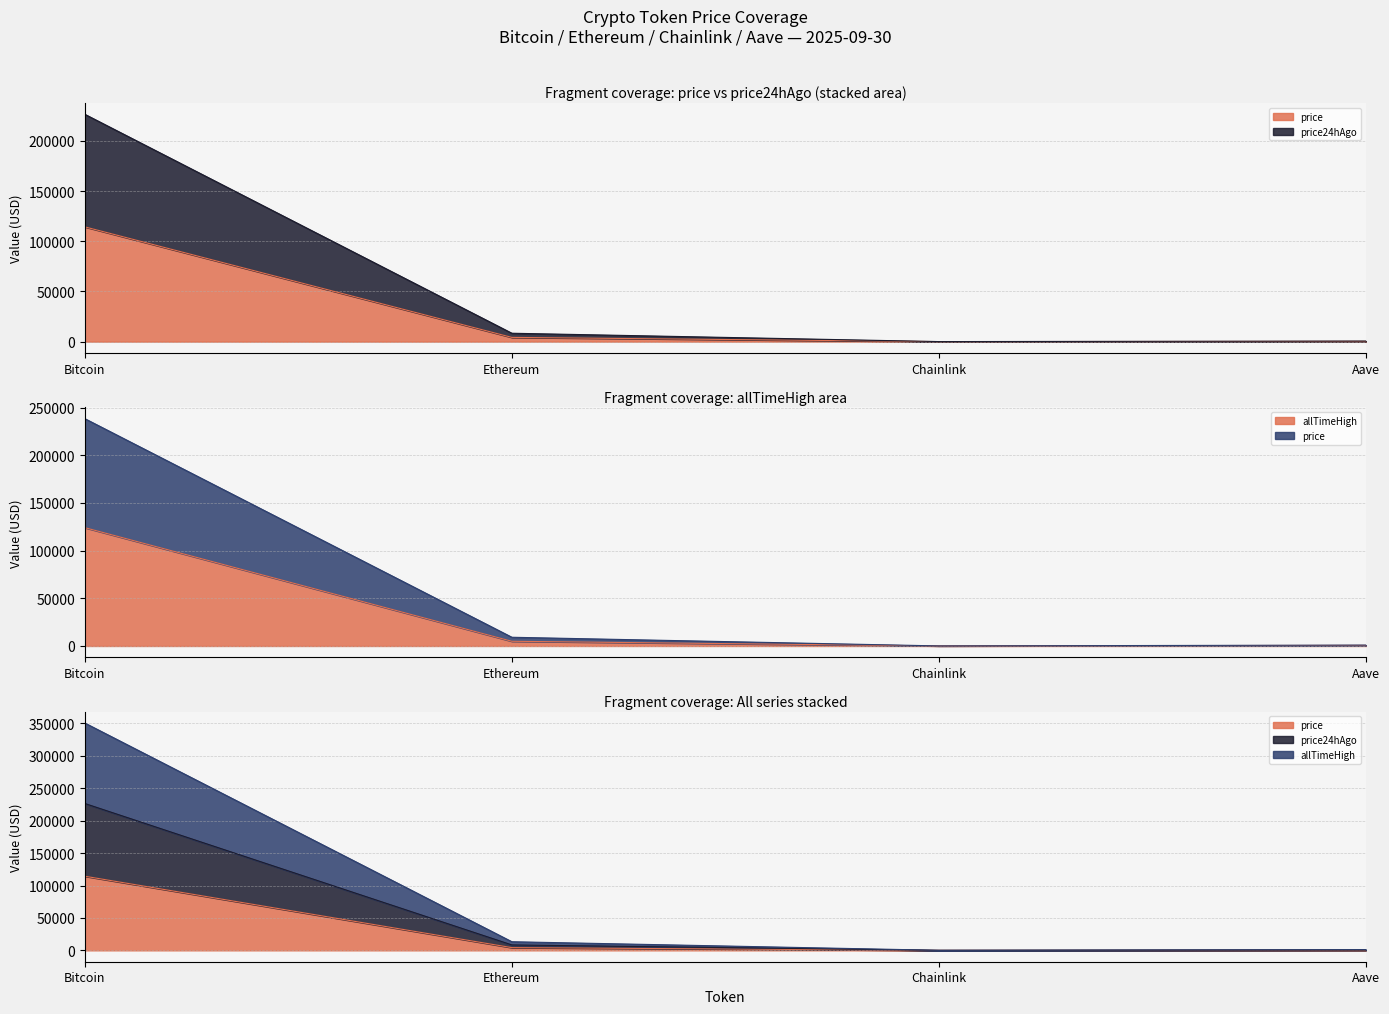

How many intersections are there between price24hAgo and allTimeHigh?

1